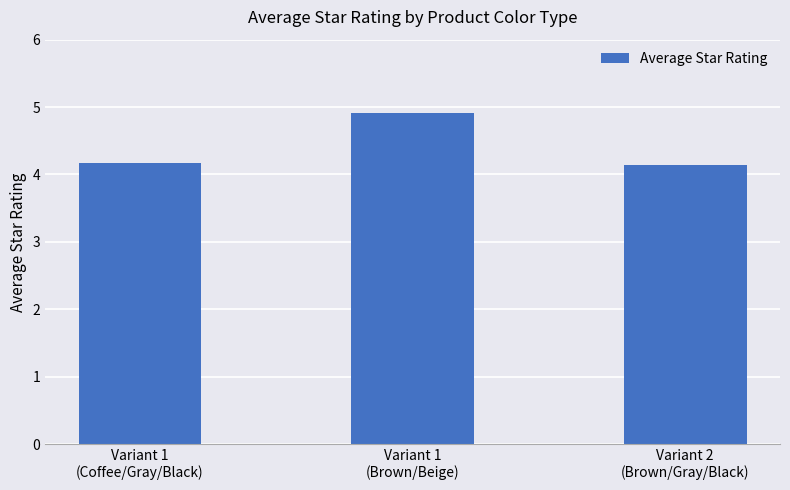

How many values are between 4 and 5?

3